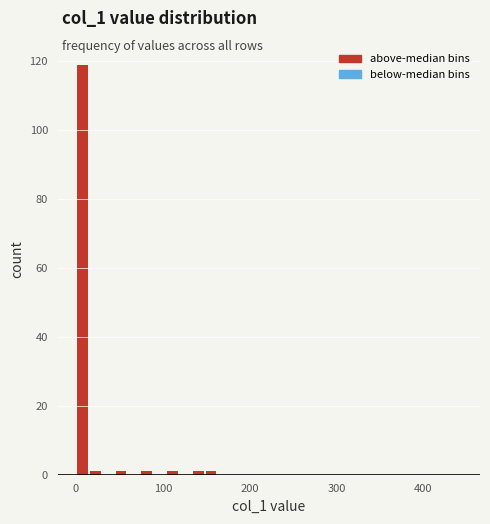

Read against the x-axis, roughly where is the centre of the tallest bar?

10